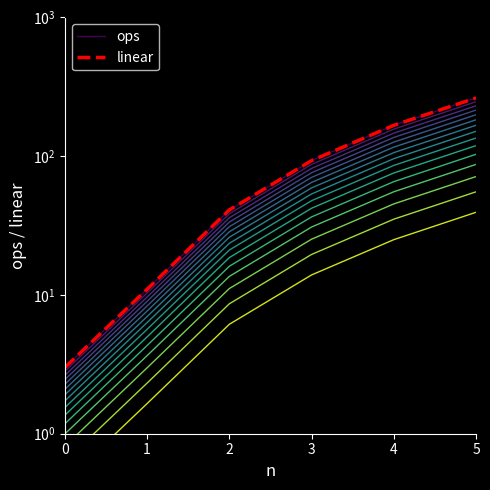

What is the difference between the maximum and second lowest values in the linear series?

252